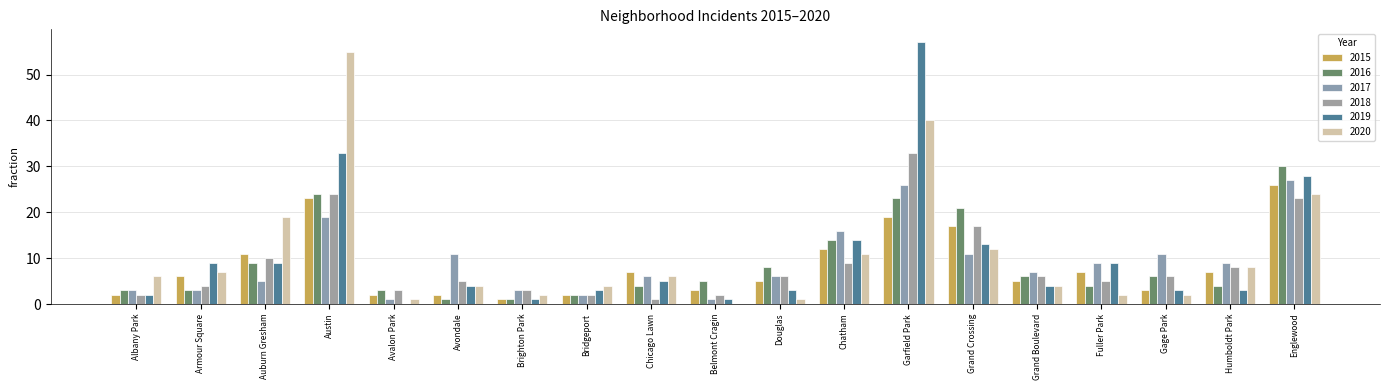

Reading left to right, list all the values displayed in this chart.

2015: Albany Park=2	Armour Square=6	Auburn Gresham=11	Austin=23	Avalon Park=2	Avondale=2	Brighton Park=1	Bridgeport=2	Chicago Lawn=7	Belmont Cragin=3	Douglas=5	Chatham=12	Garfield Park=19	Grand Crossing=17	Grand Boulevard=5	Fuller Park=7	Gage Park=3	Humboldt Park=7	Englewood=26
2016: Albany Park=3	Armour Square=3	Auburn Gresham=9	Austin=24	Avalon Park=3	Avondale=1	Brighton Park=1	Bridgeport=2	Chicago Lawn=4	Belmont Cragin=5	Douglas=8	Chatham=14	Garfield Park=23	Grand Crossing=21	Grand Boulevard=6	Fuller Park=4	Gage Park=6	Humboldt Park=4	Englewood=30
2017: Albany Park=3	Armour Square=3	Auburn Gresham=5	Austin=19	Avalon Park=1	Avondale=11	Brighton Park=3	Bridgeport=2	Chicago Lawn=6	Belmont Cragin=1	Douglas=6	Chatham=16	Garfield Park=26	Grand Crossing=11	Grand Boulevard=7	Fuller Park=9	Gage Park=11	Humboldt Park=9	Englewood=27
2018: Albany Park=2	Armour Square=4	Auburn Gresham=10	Austin=24	Avalon Park=3	Avondale=5	Brighton Park=3	Bridgeport=2	Chicago Lawn=1	Belmont Cragin=2	Douglas=6	Chatham=9	Garfield Park=33	Grand Crossing=17	Grand Boulevard=6	Fuller Park=5	Gage Park=6	Humboldt Park=8	Englewood=23
2019: Albany Park=2	Armour Square=9	Auburn Gresham=9	Austin=33	Avalon Park=0	Avondale=4	Brighton Park=1	Bridgeport=3	Chicago Lawn=5	Belmont Cragin=1	Douglas=3	Chatham=14	Garfield Park=57	Grand Crossing=13	Grand Boulevard=4	Fuller Park=9	Gage Park=3	Humboldt Park=3	Englewood=28
2020: Albany Park=6	Armour Square=7	Auburn Gresham=19	Austin=55	Avalon Park=1	Avondale=4	Brighton Park=2	Bridgeport=4	Chicago Lawn=6	Belmont Cragin=0	Douglas=1	Chatham=11	Garfield Park=40	Grand Crossing=12	Grand Boulevard=4	Fuller Park=2	Gage Park=2	Humboldt Park=8	Englewood=24